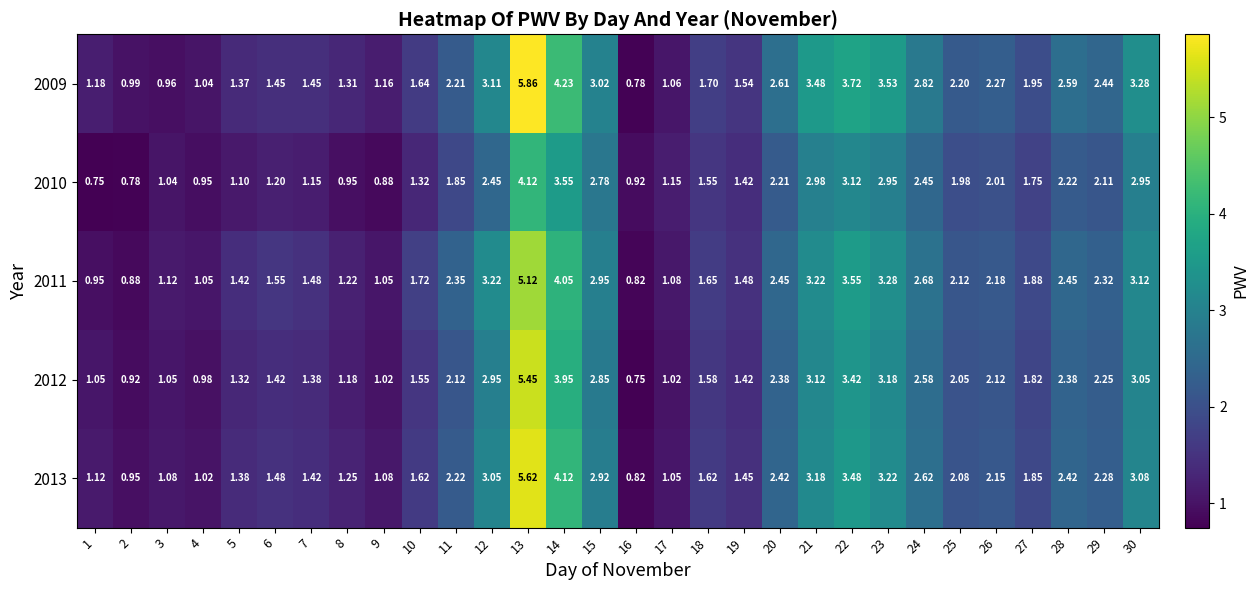

At which category is the sum across all series the highest?

13